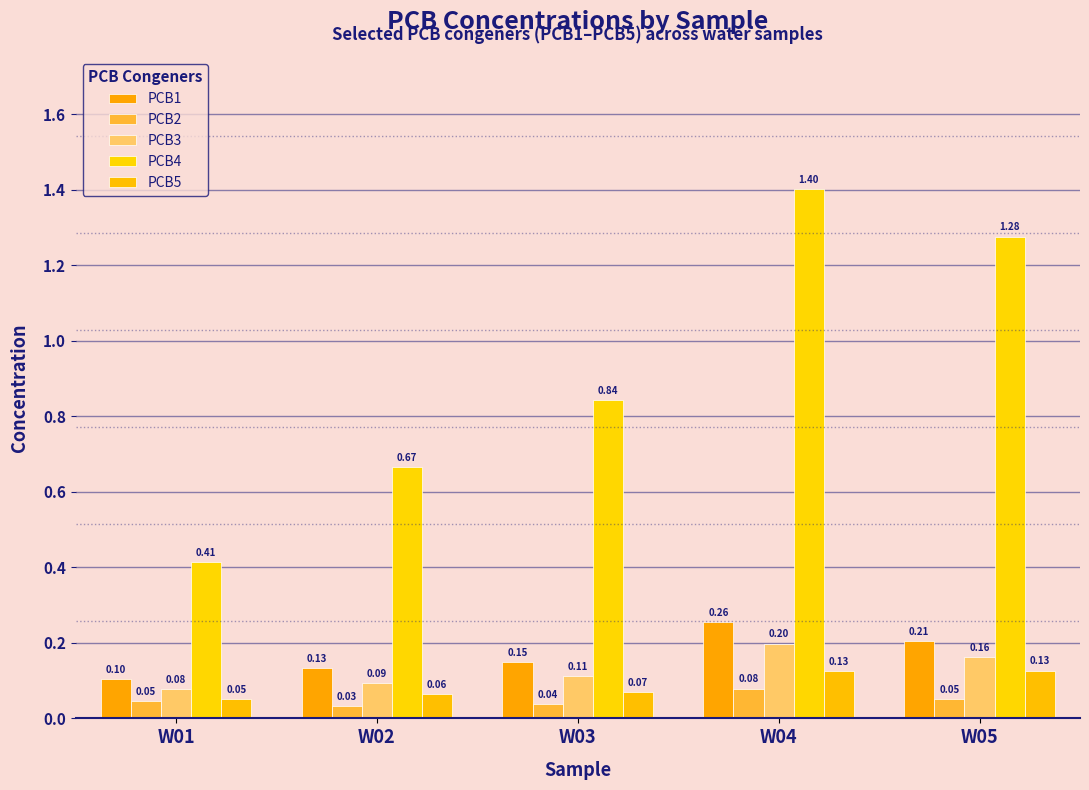

What is the total value across all series at W05?

1.8